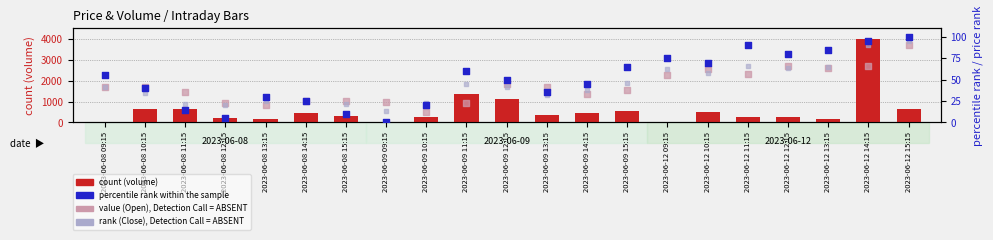

Is the value of count (volume scaled) at 2023-06-12 09:15 greater than the value of percentile rank within the sample at 2023-06-12 13:15?

No